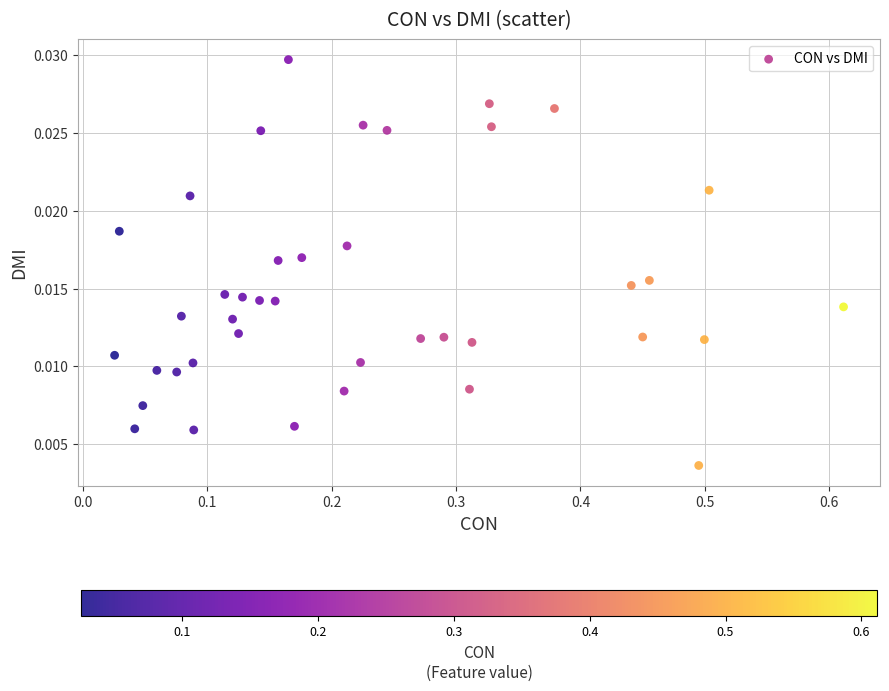

What is the range of X values (max minus min)?

0.6